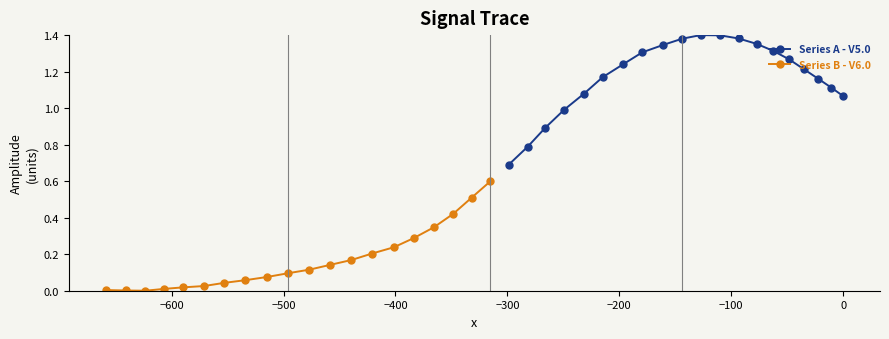

How many data points does each series have?

20